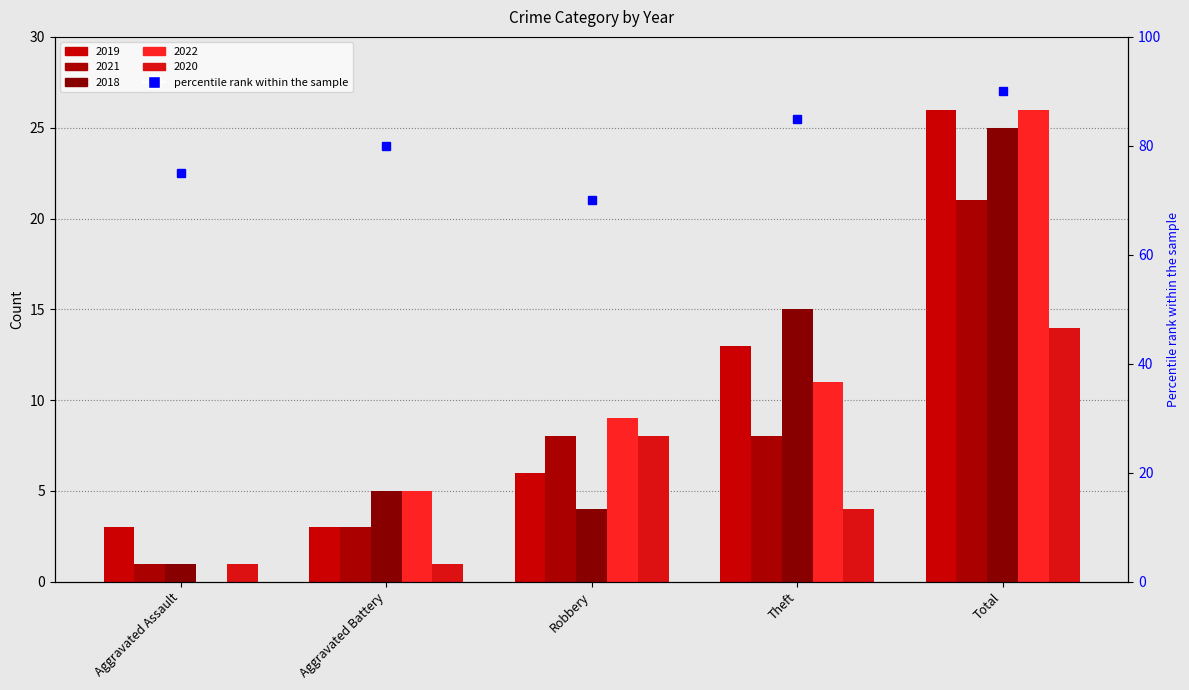

What is the total value across all series at Robbery?

35